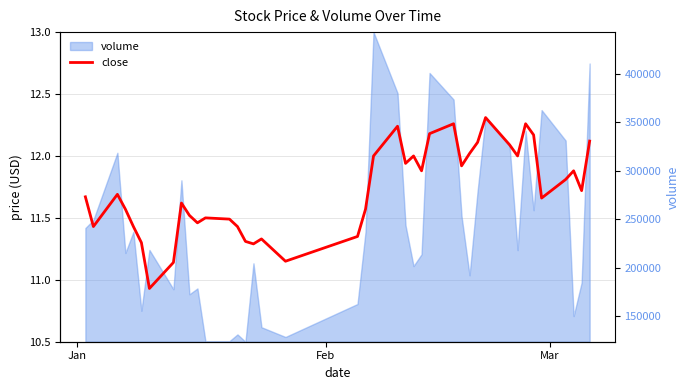

How many points are higher than both their immediate neighbors (excluding endpoints)?

10